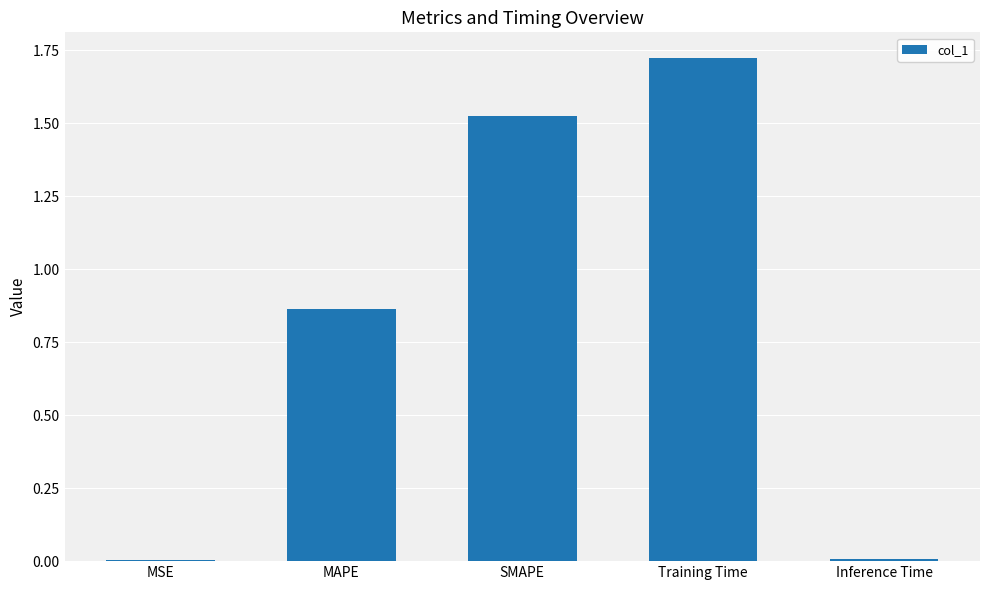

Is it true that the value at SMAPE is 2.6?

False